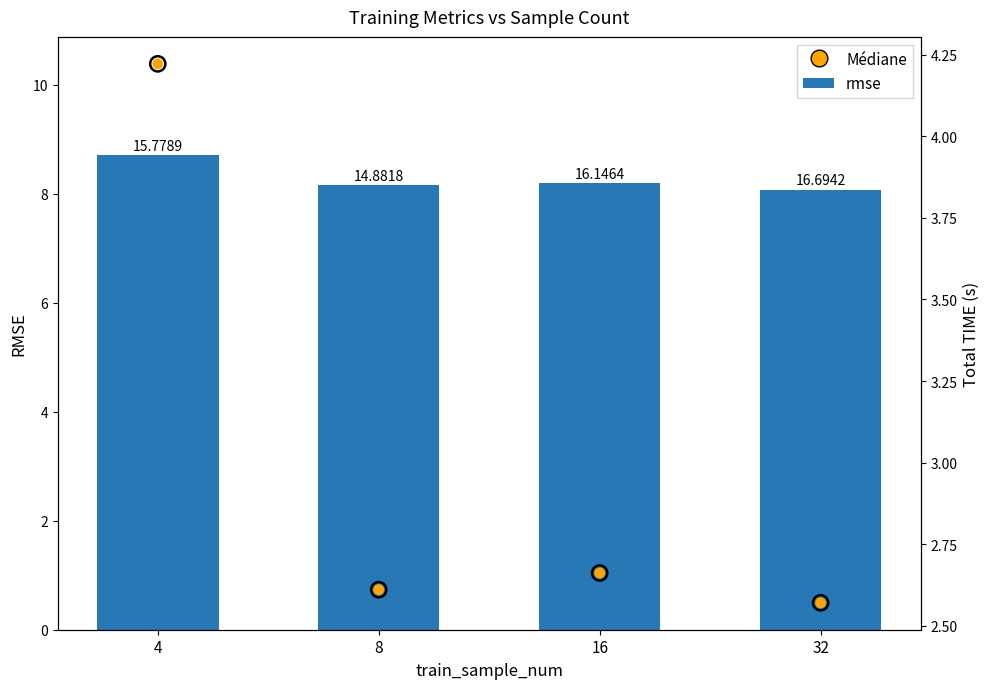

What is the total value across all series at 8?

13.4